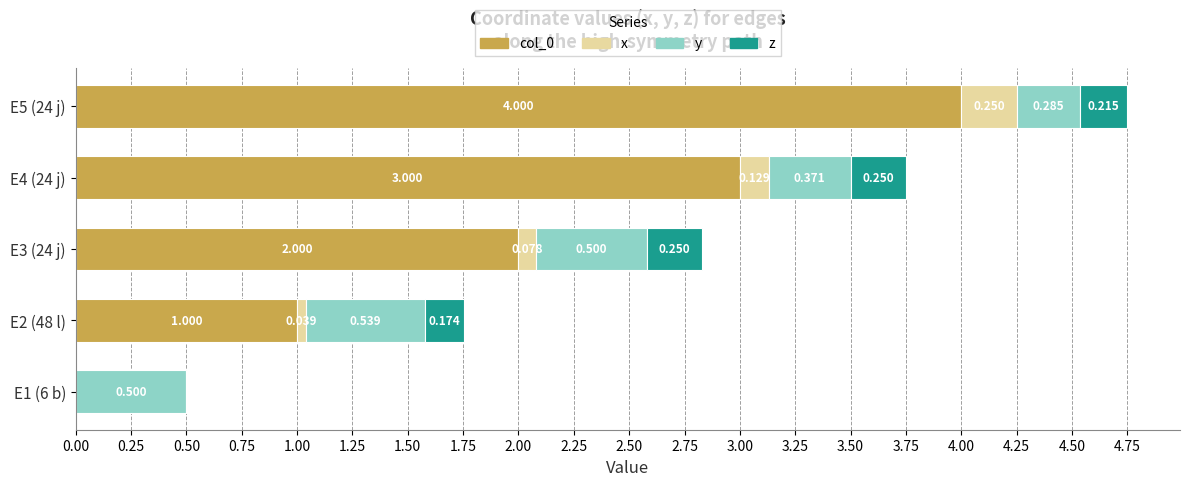

What are all the series names shown in the legend?

col_0, x, y, z